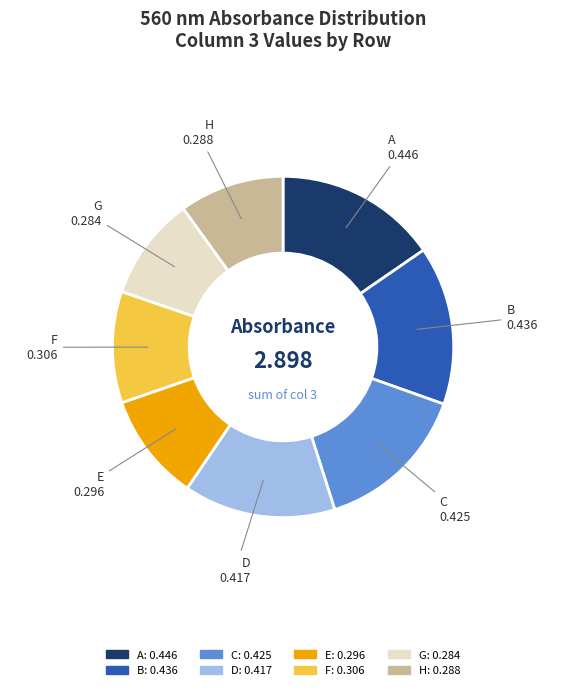

Which has a higher value, A or C?

A